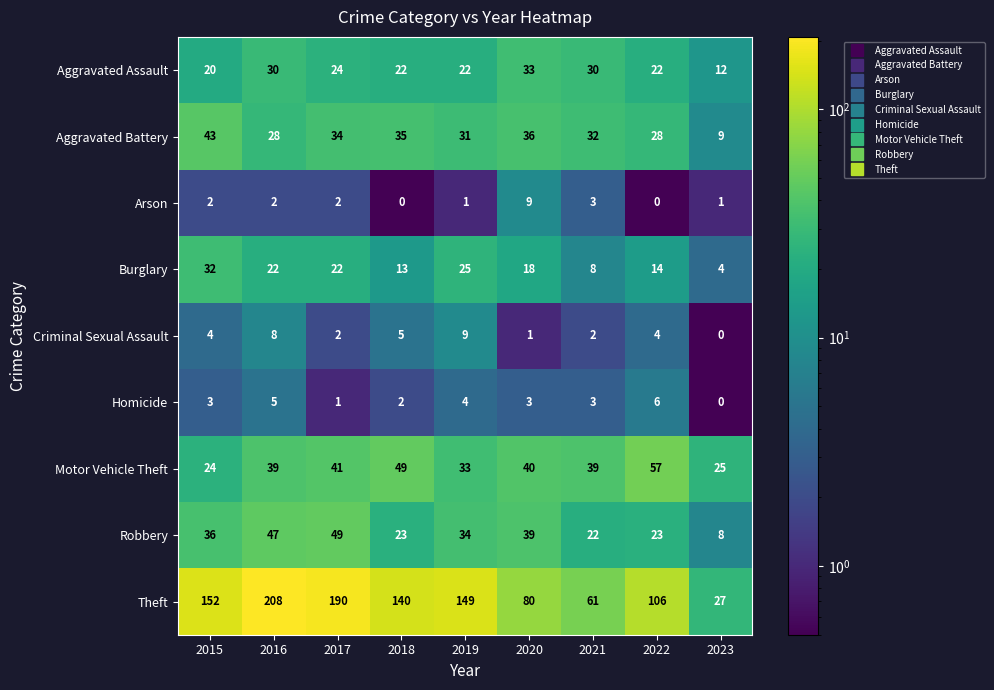

What is the approximate value of Aggravated Assault at 2023, to the nearest 5?

10